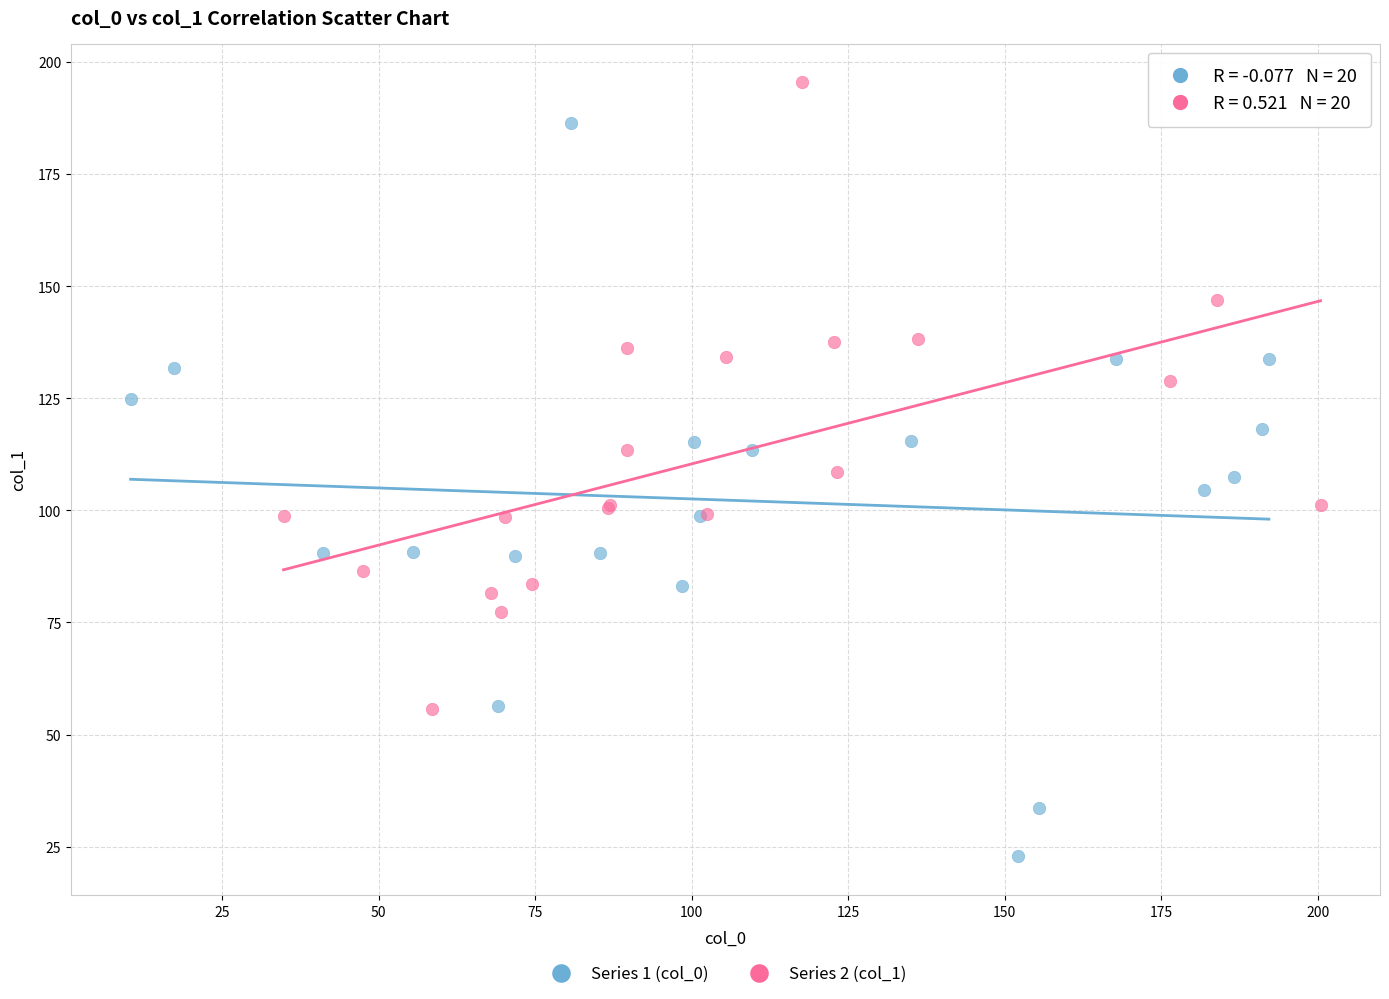

Which series contains the lowest Y value?

Series 1 (col_0)